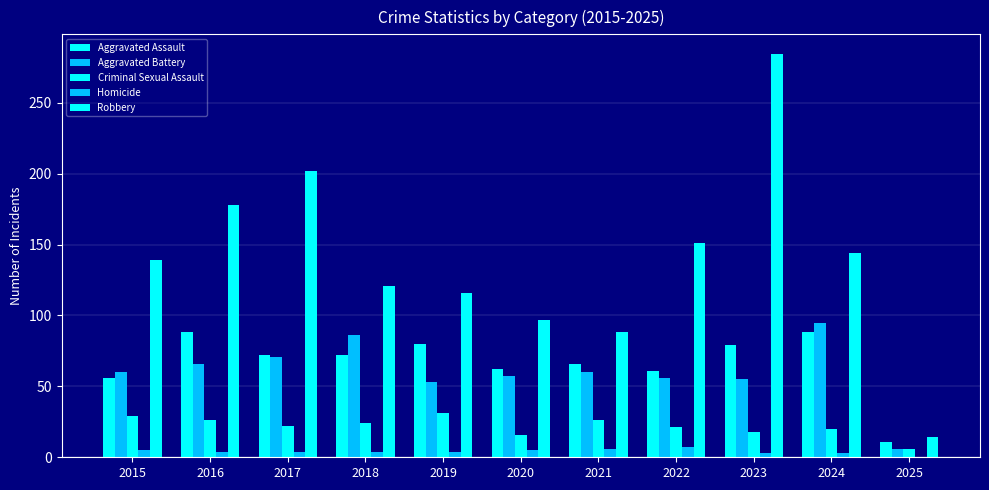

Does the chart contain stacked bars?

No